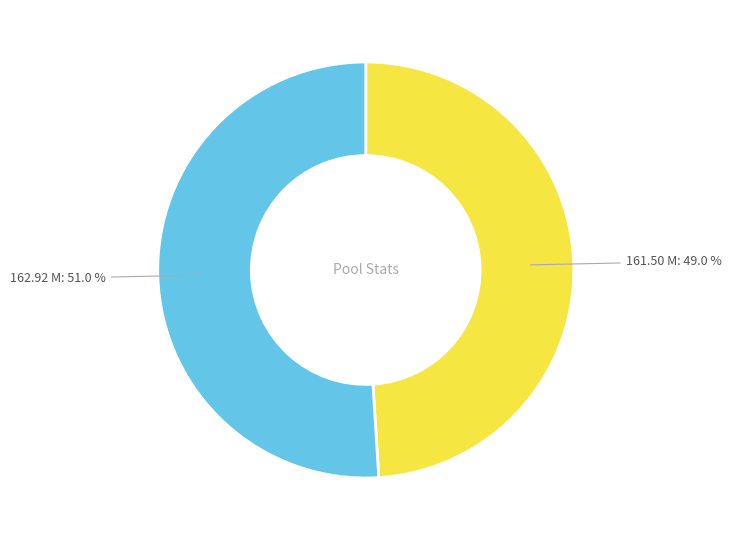

What is the majority slice?

162.92 M